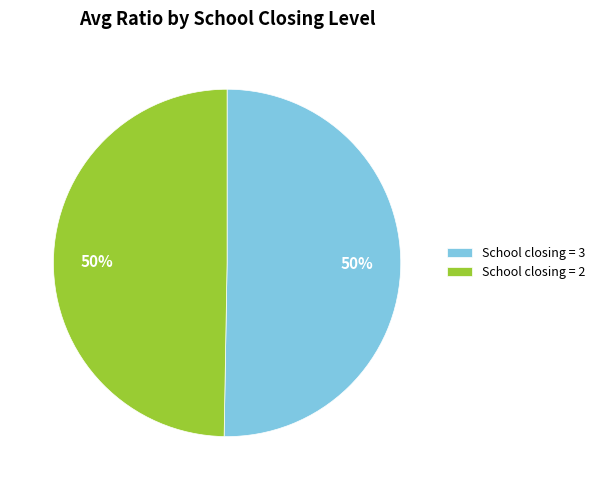

What is the ratio of the value at School closing = 3 to the value at School closing = 2?

1.0